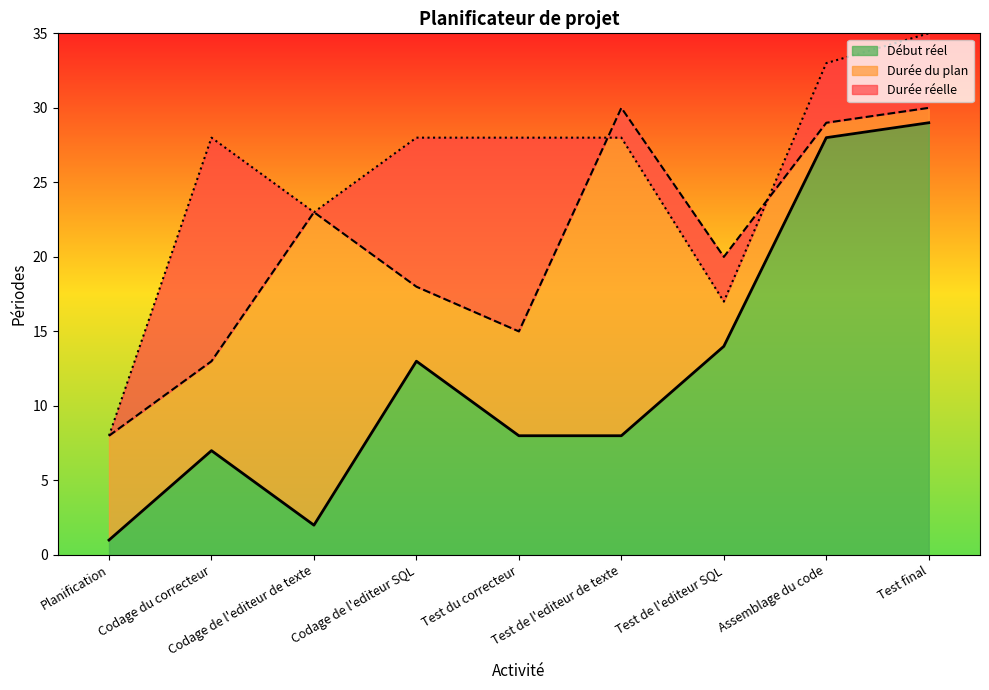

Where is Début réel nearest to the value 15?

Test de l'editeur SQL